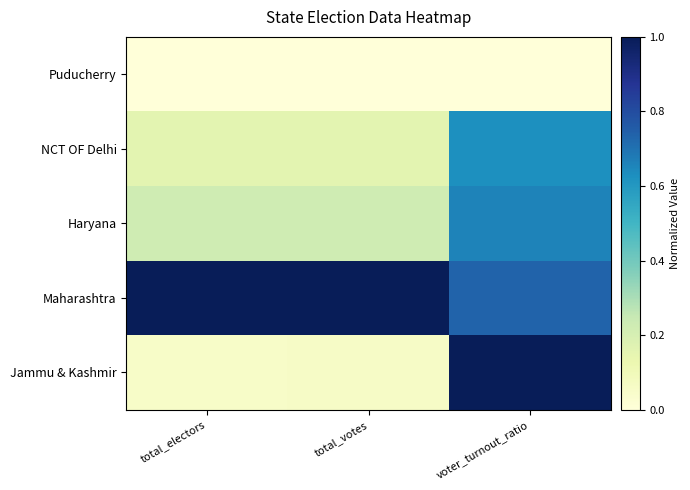

What is the difference between the highest and lowest values at voter_turnout_ratio?

1.0